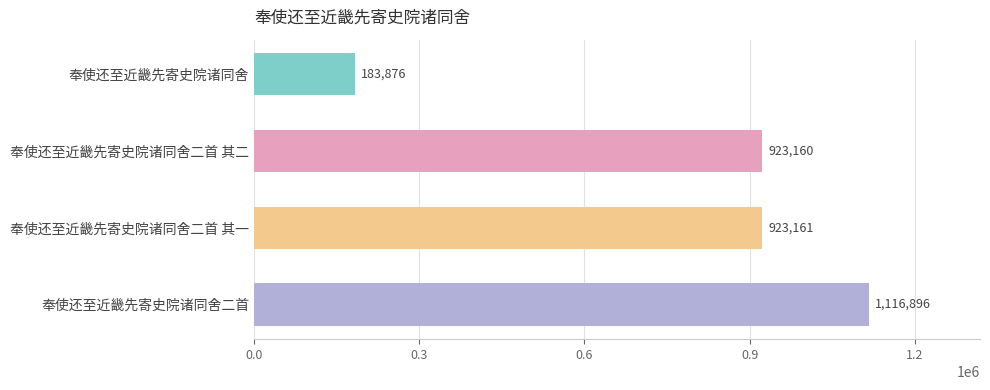

What is the change in value from 奉使还至近畿先寄史院诸同舍 to 奉使还至近畿先寄史院诸同舍二首 其二?

+739284